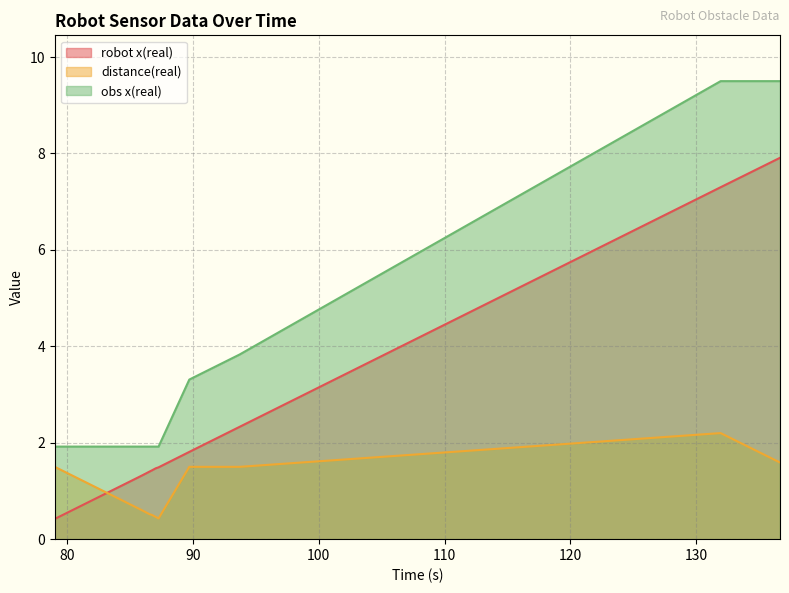

How many lines are shown in the chart?

3